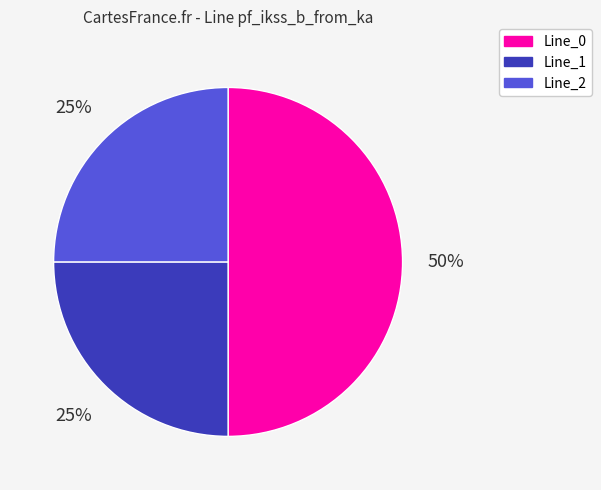

How many slices are in this pie chart?

3